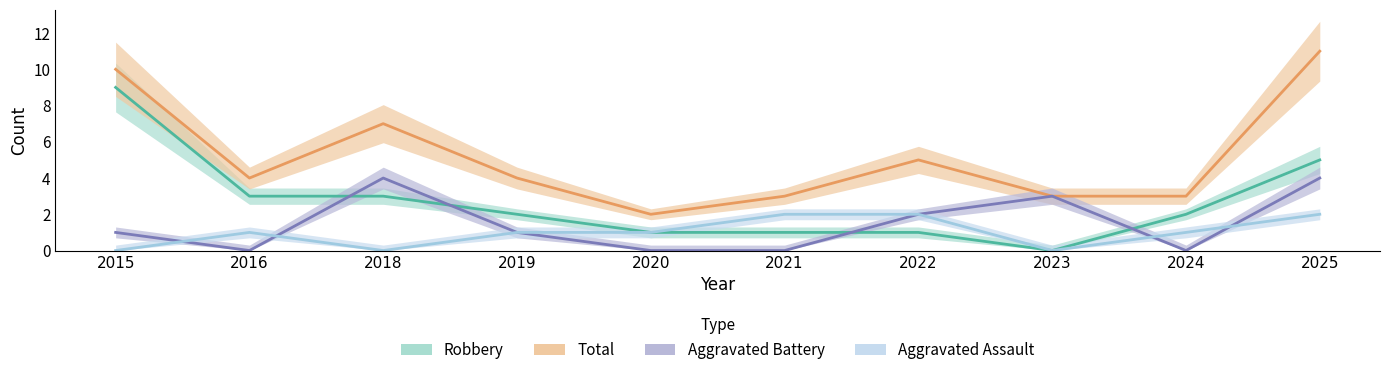

How many data points in Robbery are above 2?

4